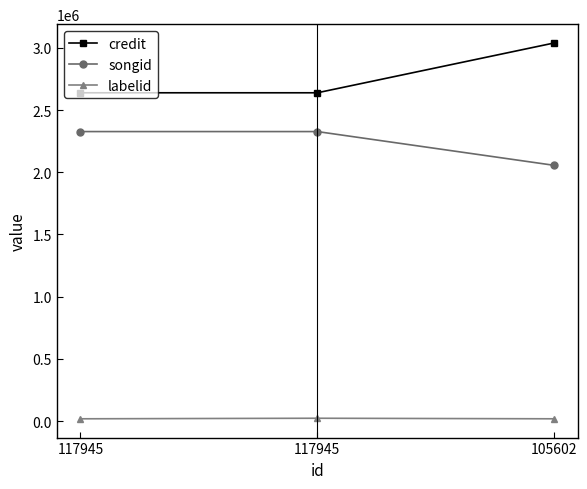

Which series has the largest total across all categories?

credit